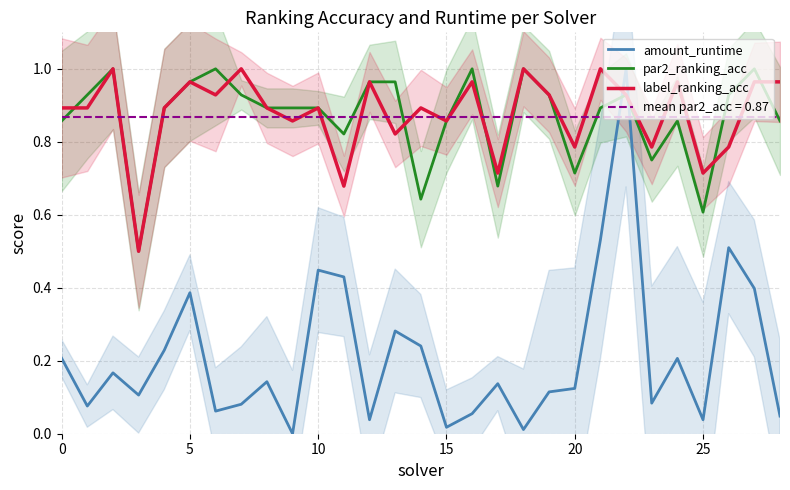

Reading left to right, extract all data points from this chart.

amount_runtime: 0.2	0.1	0.2	0.1	0.2	0.4	0.1	0.1	0.1	0.0	0.4	0.4	0.0	0.3	0.2	0.0	0.1	0.1	0.0	0.1	0.1	0.5	1.0	0.1	0.2	0.0	0.5	0.4	0.0
par2_ranking_acc: 0.9	0.9	1.0	0.5	0.9	1.0	1.0	0.9	0.9	0.9	0.9	0.8	1.0	1.0	0.6	0.9	1.0	0.7	1.0	0.9	0.7	0.9	0.9	0.8	0.9	0.6	0.9	1.0	0.9
label_ranking_acc: 0.9	0.9	1.0	0.5	0.9	1.0	0.9	1.0	0.9	0.9	0.9	0.7	1.0	0.8	0.9	0.9	1.0	0.7	1.0	0.9	0.8	1.0	0.9	0.8	1.0	0.7	0.8	1.0	1.0